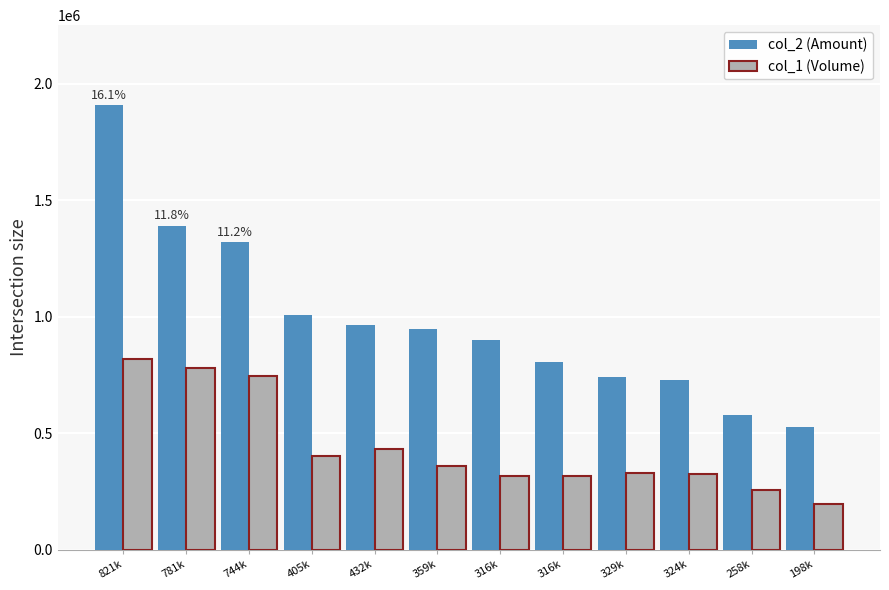

Does the chart contain stacked bars?

No